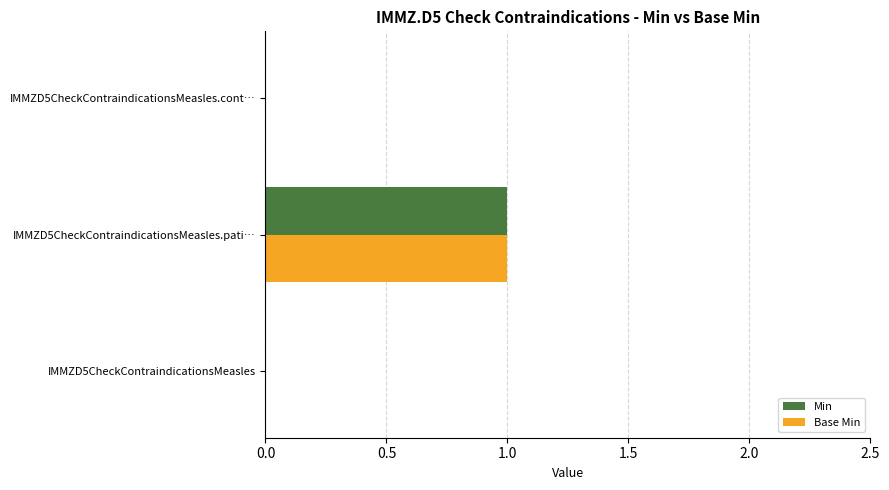

Count the Min values in the range 0 to 1.

3